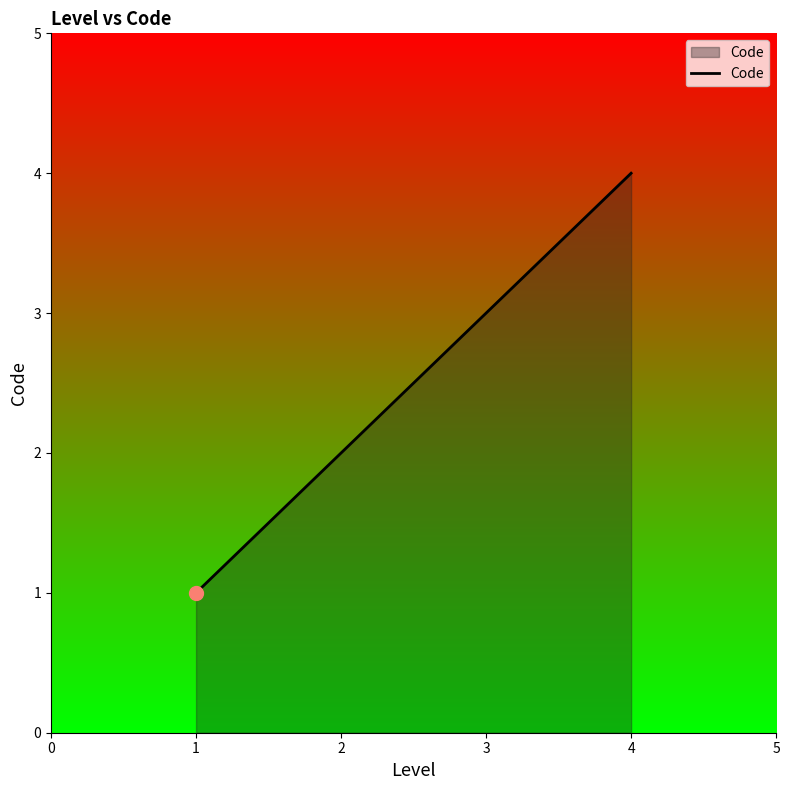

True or false: the data shows 1 at 1.

True